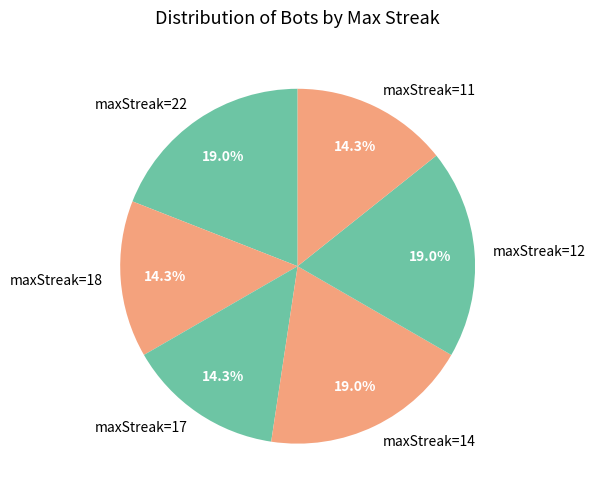

Does maxStreak=14 represent more than half of the total?

No